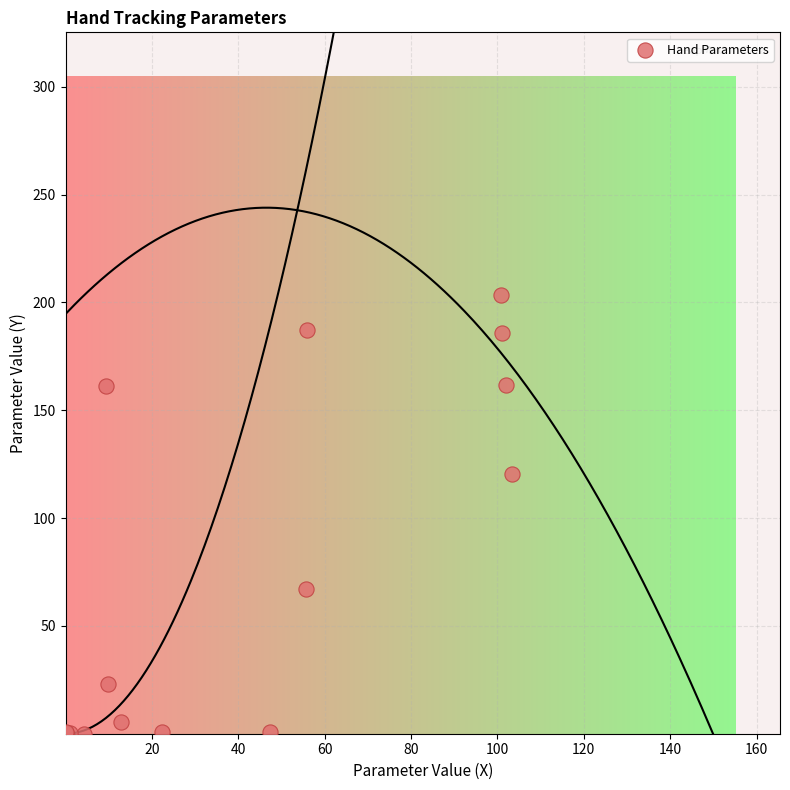

What Y value in the scatter plot is closest to 101?

120.4